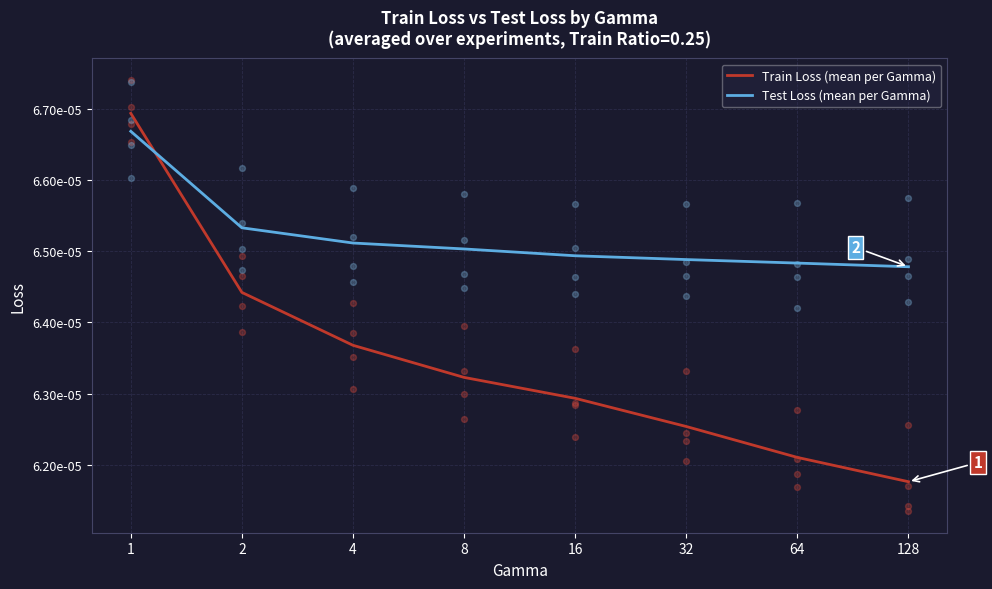

At which category is the sum across all series the highest?

1